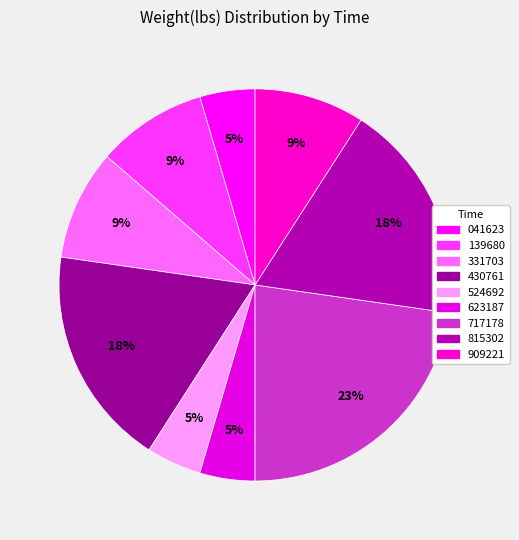

Count the number of slices in the pie.

9